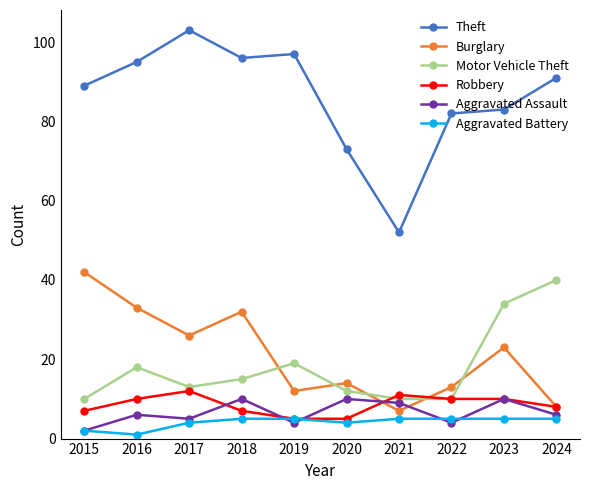

How many lines are shown in the chart?

6